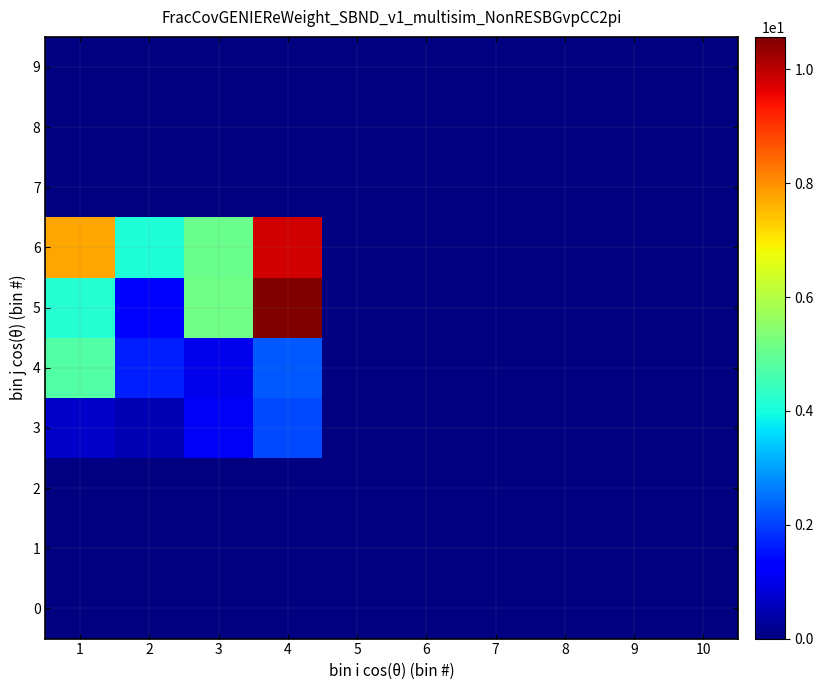

Rank the series at 9 from lowest to highest value.

0, 1, 2, 3, 4, 5, 6, 7, 8, 9